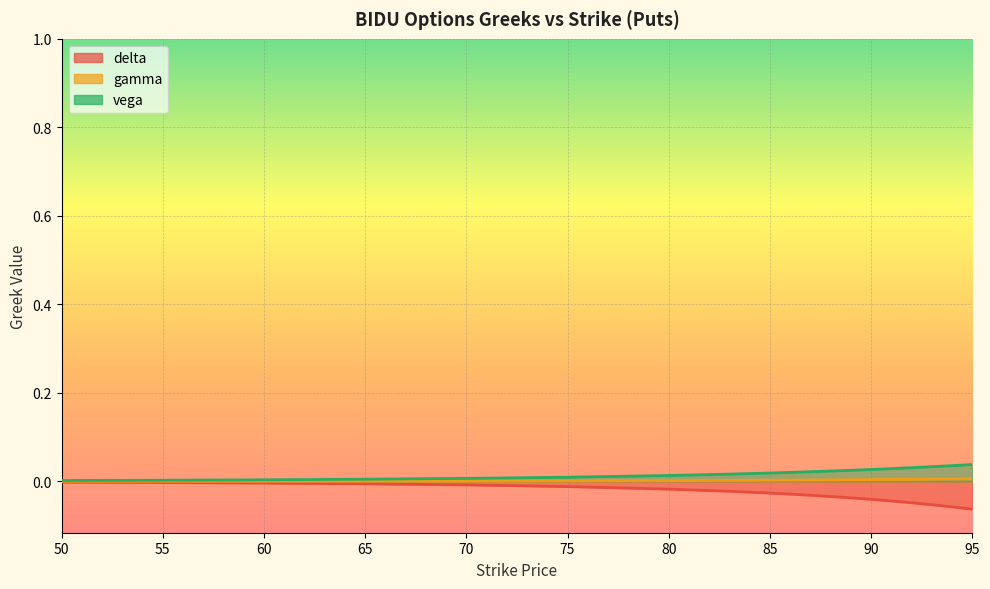

List the series in order of their peak value, lowest first.

delta, gamma, vega